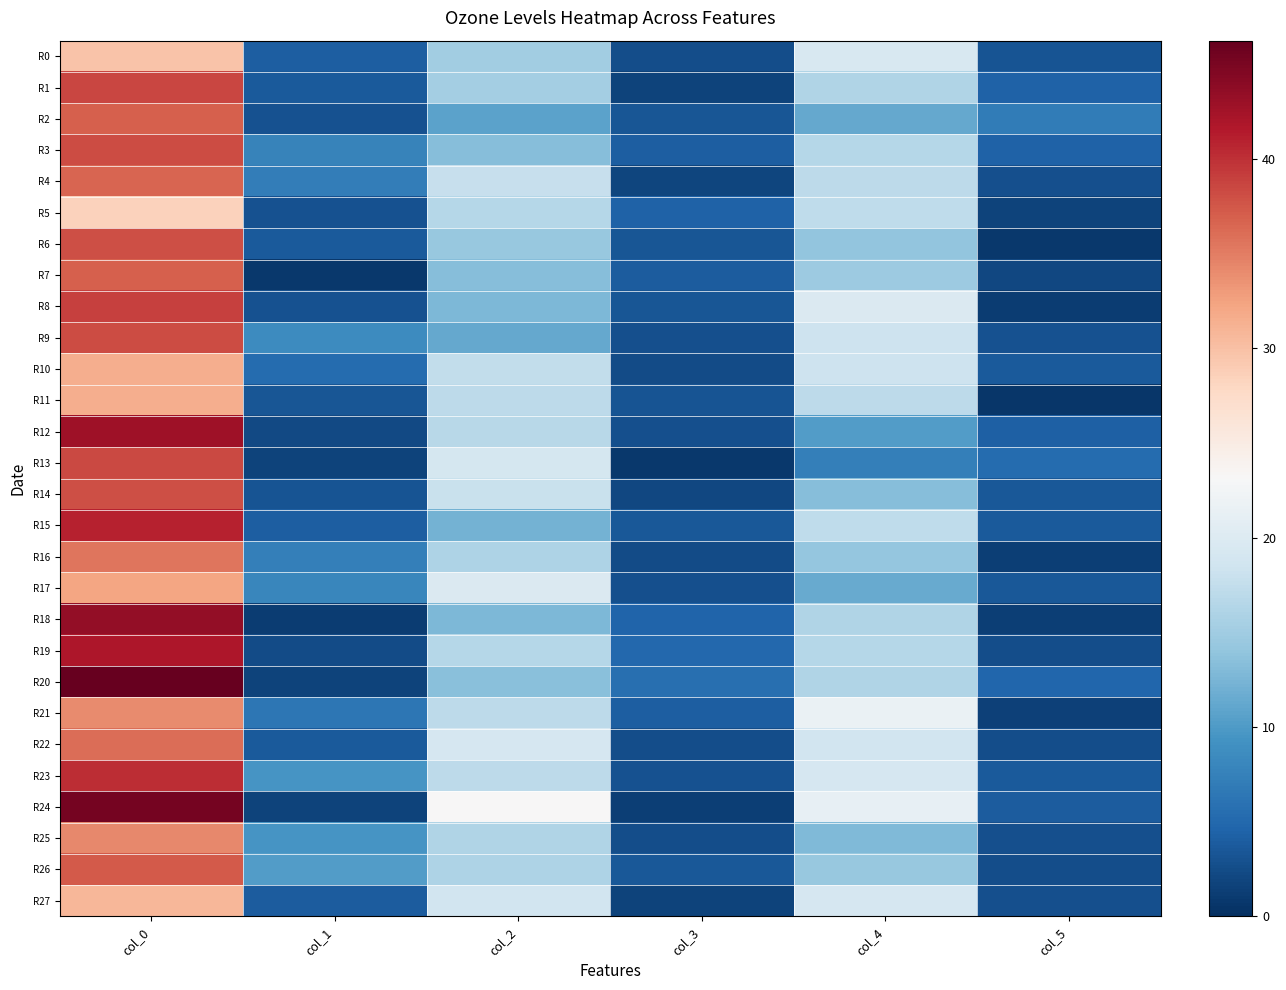

What is the maximum value shown in the chart?

46.2